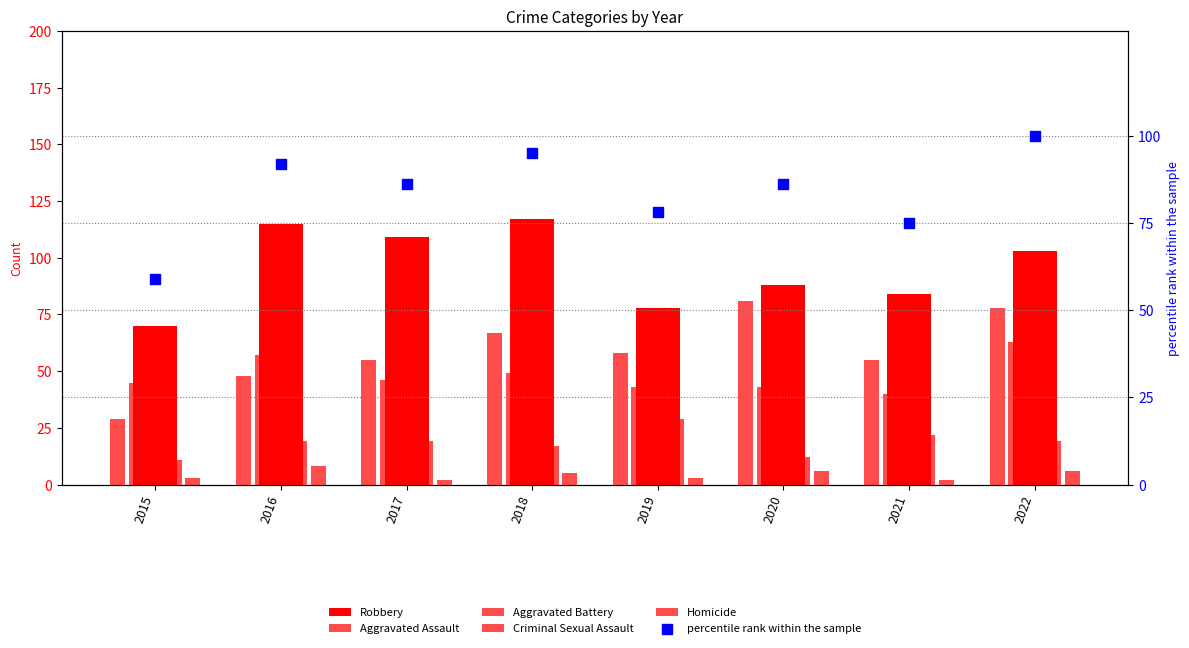

What is the total value across all series at 2017?

317